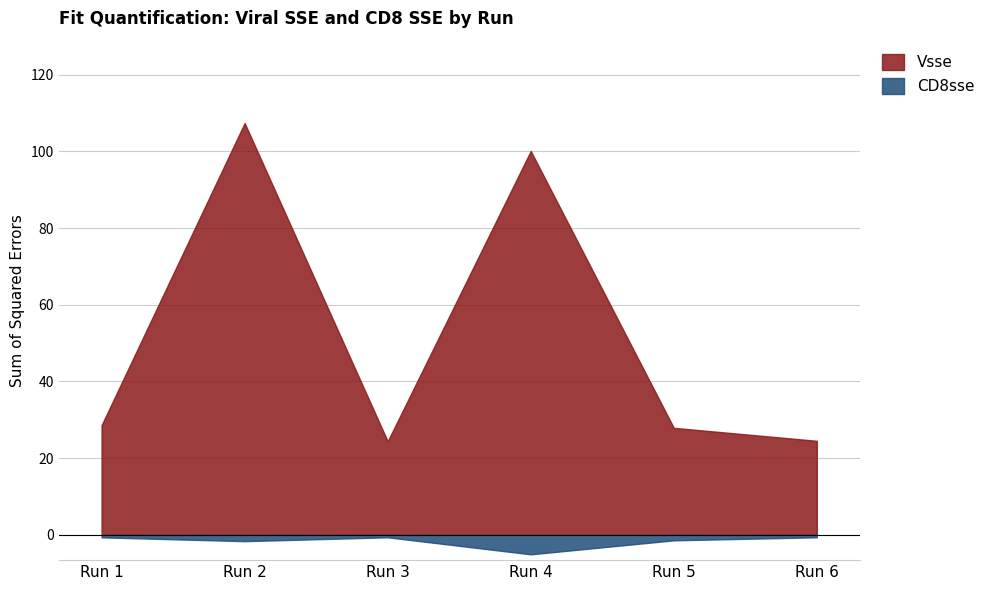

At Run 3, list the series in order from largest to smallest.

Vsse, CD8sse